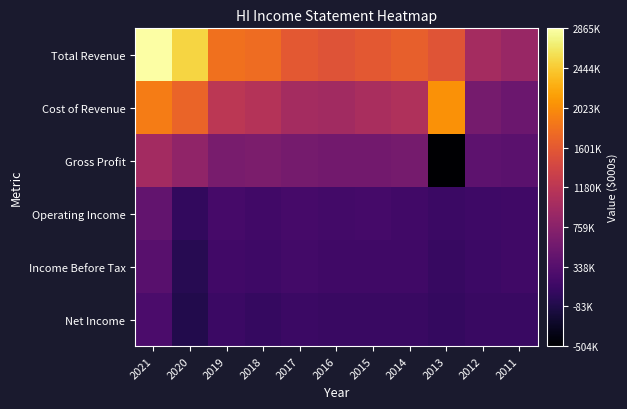

How many categories are shown in the chart?

11